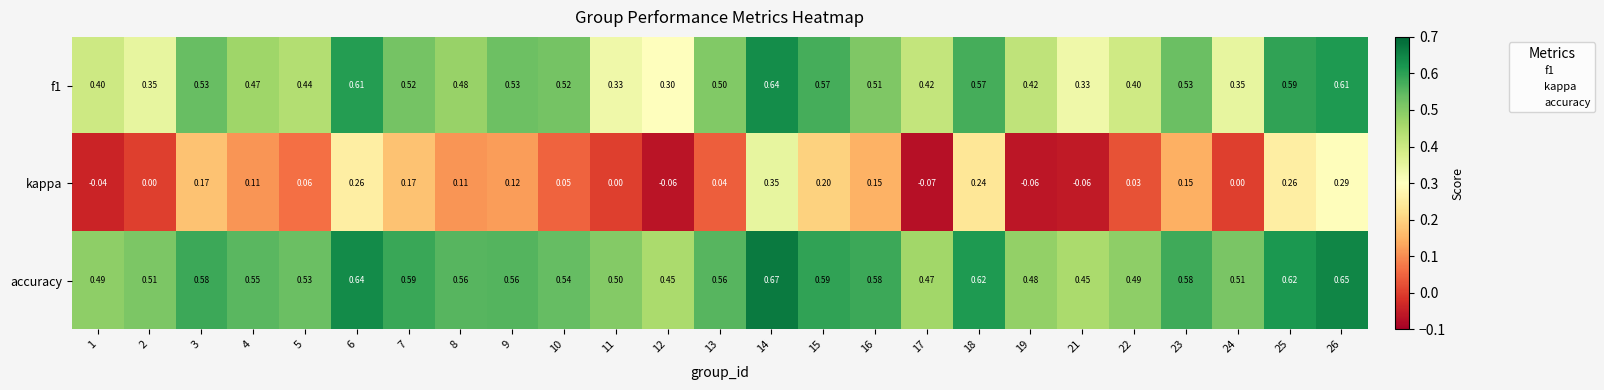

Is the value of kappa at 17 greater than the value of accuracy at 24?

No